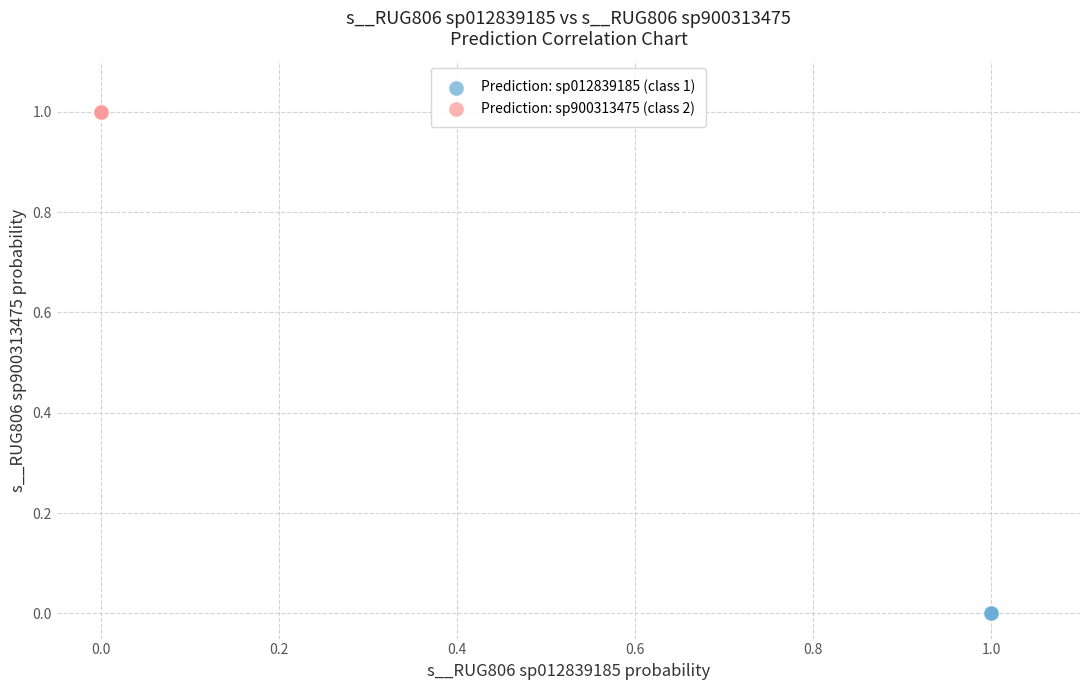

Which series contains the highest Y value?

Prediction: sp900313475 (class 2)